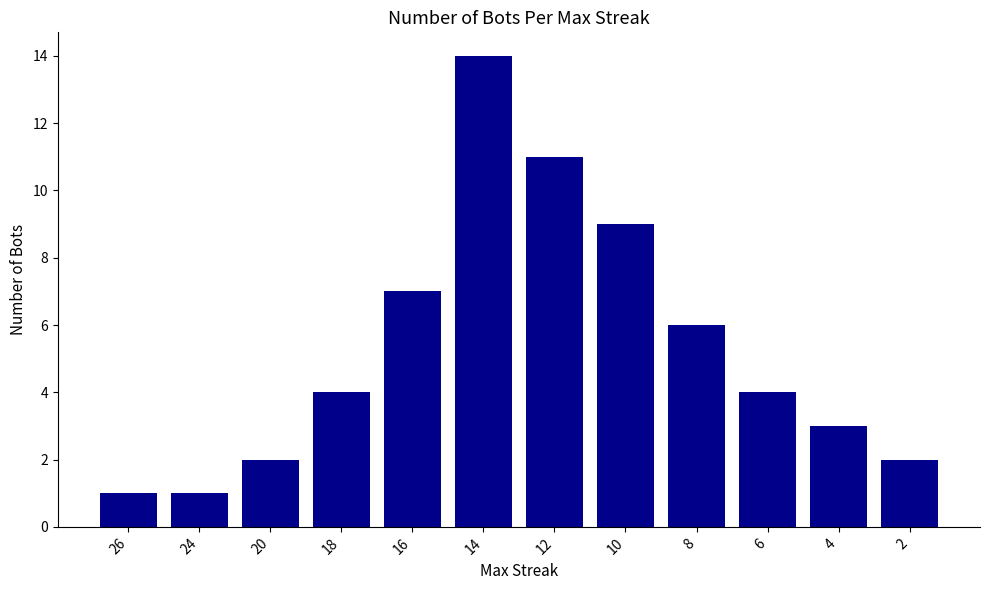

The chart shows a value of 1 at 2. True or false?

False